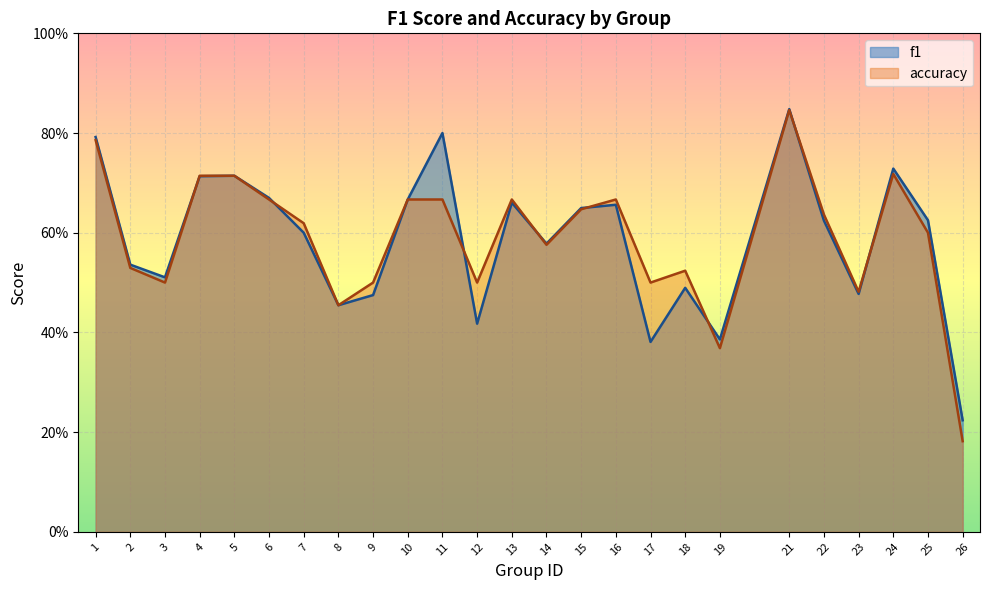

Which series has the largest total across all categories?

accuracy